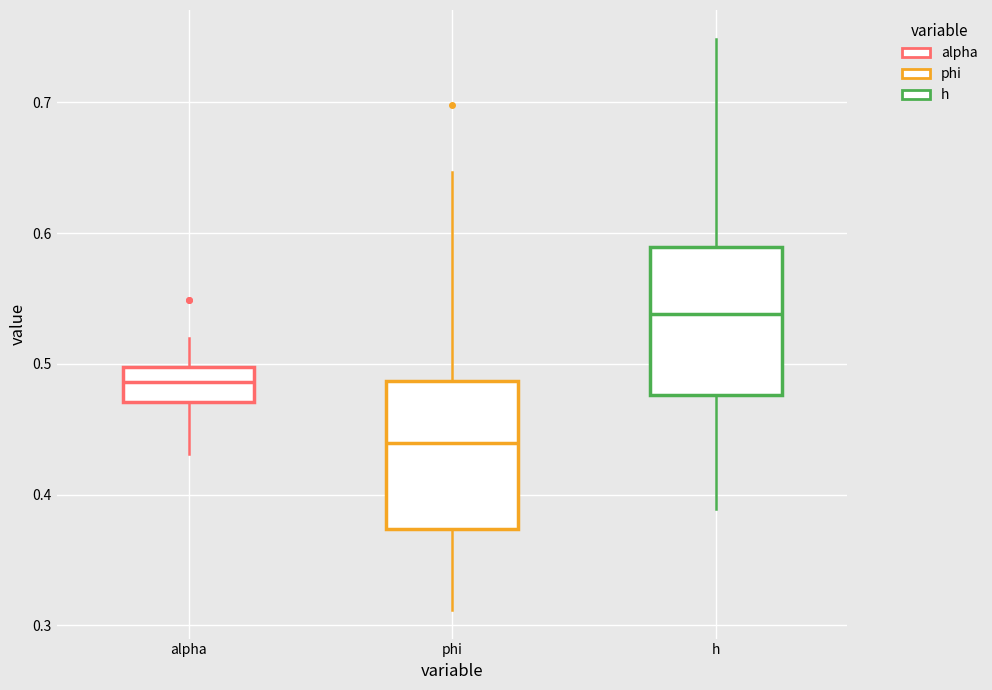

Reading left to right, transcribe this box plot: for each box, give where its median line is, the range the box spans, and where its two whiskers end, as read against the y-axis. The values are not printed on the chart, so give them approximately, as read against the axis.

alpha: median 0.49, box 0.47 to 0.50, whiskers 0.43 to 0.52
phi: median 0.44, box 0.37 to 0.49, whiskers 0.31 to 0.65
h: median 0.54, box 0.48 to 0.59, whiskers 0.39 to 0.75